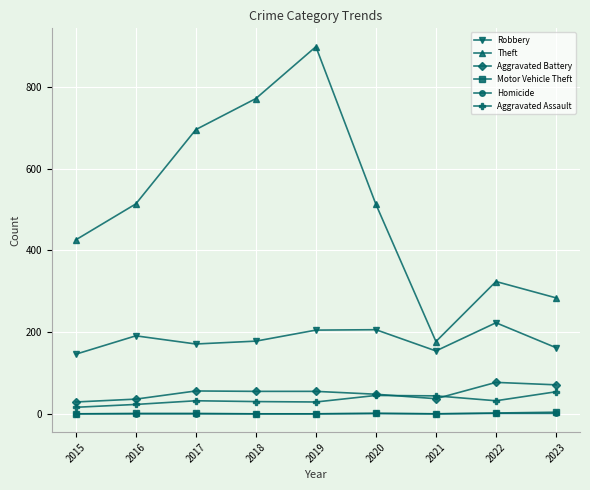

Which category has the highest value across all series?

2019